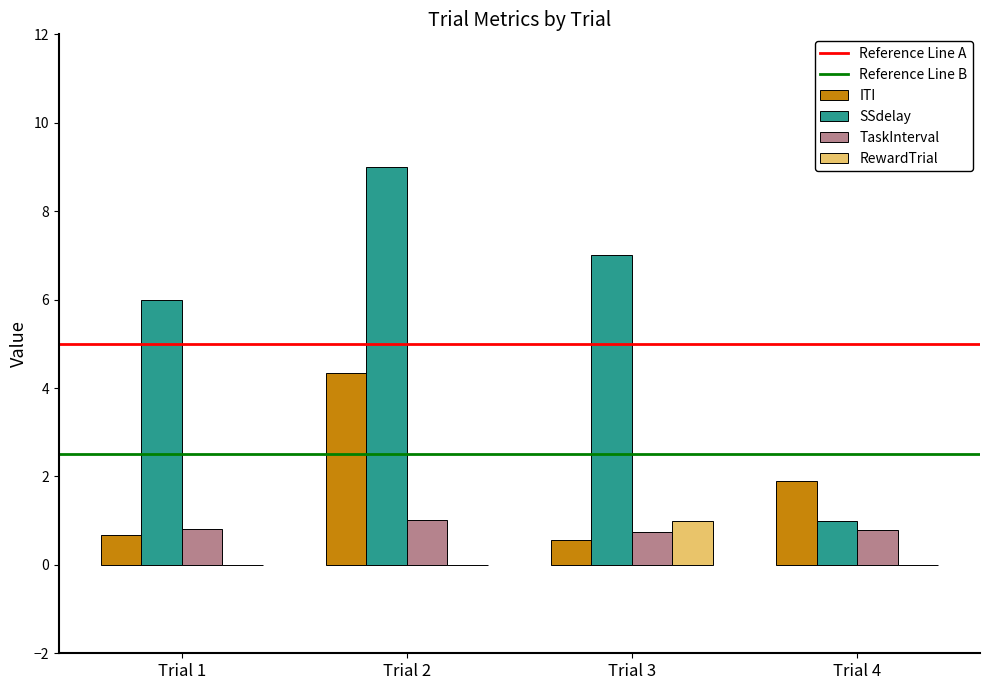

What is the total value across all series at Trial 1?

7.5